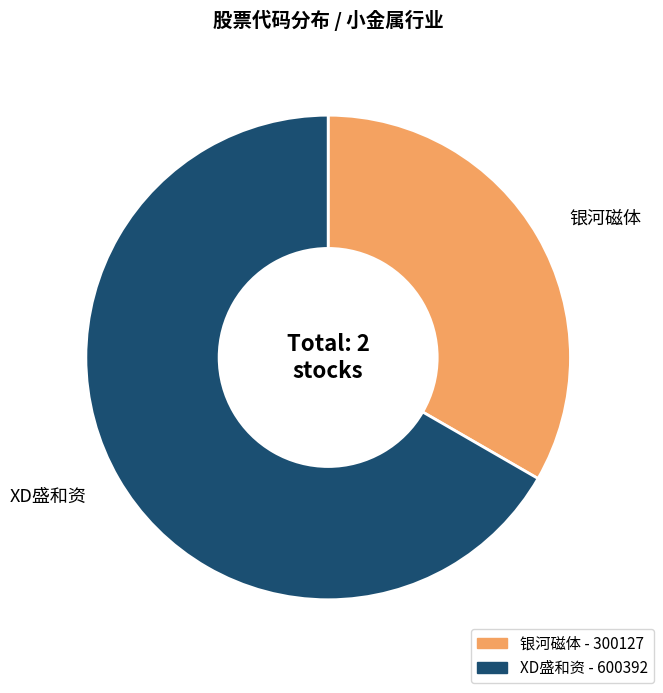

Does 银河磁体 account for over 50% of the chart?

No